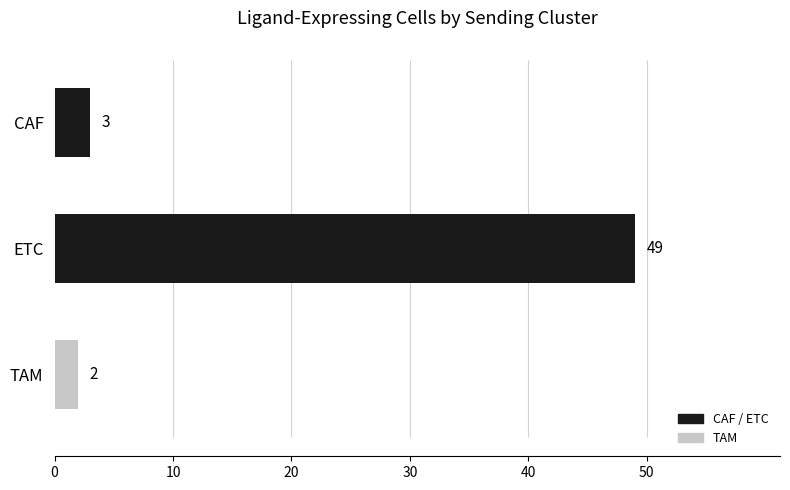

How many bars are there in total?

3